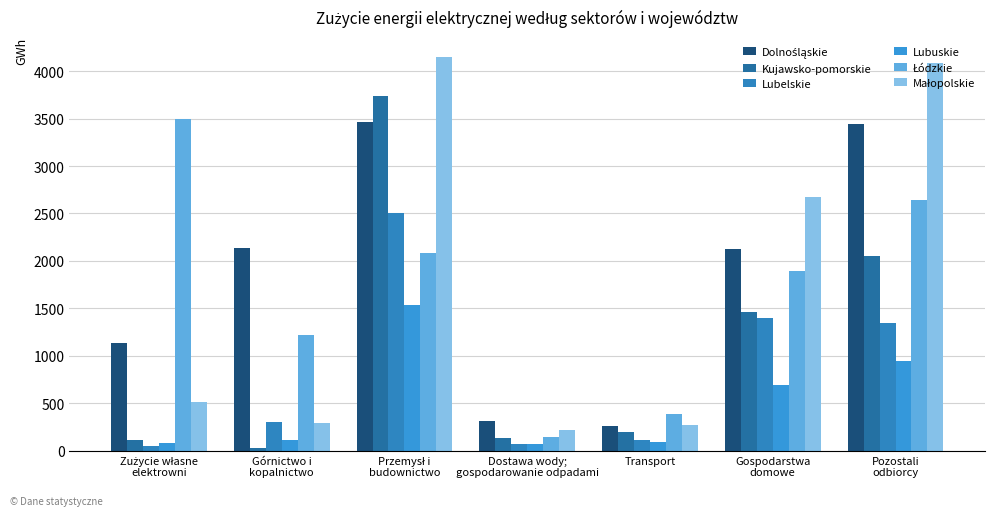

Reading right to left, transcribe all the data shown in this chart.

Dolnośląskie: Pozostali
odbiorcy=3446	Gospodarstwa
domowe=2130	Transport=265	Dostawa wody;
gospodarowanie odpadami=316	Przemysł i
budownictwo=3465	Górnictwo i
kopalnictwo=2138	Zużycie własne
elektrowni=1135
Kujawsko-pomorskie: Pozostali
odbiorcy=2047	Gospodarstwa
domowe=1459	Transport=196	Dostawa wody;
gospodarowanie odpadami=135	Przemysł i
budownictwo=3740	Górnictwo i
kopalnictwo=33	Zużycie własne
elektrowni=117
Lubelskie: Pozostali
odbiorcy=1341	Gospodarstwa
domowe=1402	Transport=110	Dostawa wody;
gospodarowanie odpadami=73	Przemysł i
budownictwo=2508	Górnictwo i
kopalnictwo=297	Zużycie własne
elektrowni=48
Lubuskie: Pozostali
odbiorcy=946	Gospodarstwa
domowe=688	Transport=88	Dostawa wody;
gospodarowanie odpadami=67	Przemysł i
budownictwo=1539	Górnictwo i
kopalnictwo=116	Zużycie własne
elektrowni=76
Łódzkie: Pozostali
odbiorcy=2638	Gospodarstwa
domowe=1892	Transport=385	Dostawa wody;
gospodarowanie odpadami=144	Przemysł i
budownictwo=2084	Górnictwo i
kopalnictwo=1221	Zużycie własne
elektrowni=3494
Małopolskie: Pozostali
odbiorcy=4083	Gospodarstwa
domowe=2672	Transport=268	Dostawa wody;
gospodarowanie odpadami=221	Przemysł i
budownictwo=4153	Górnictwo i
kopalnictwo=294	Zużycie własne
elektrowni=509